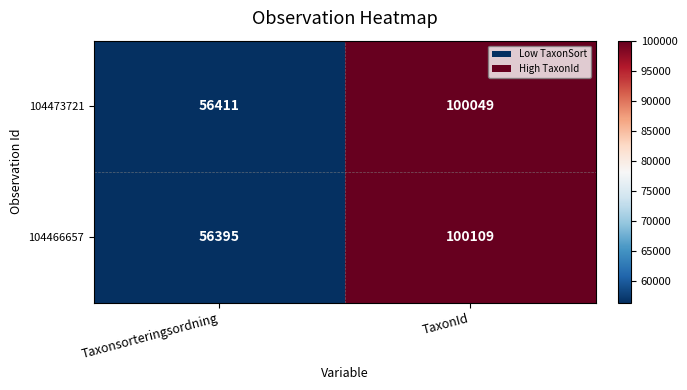

Which series has the largest range (max minus min)?

104466657